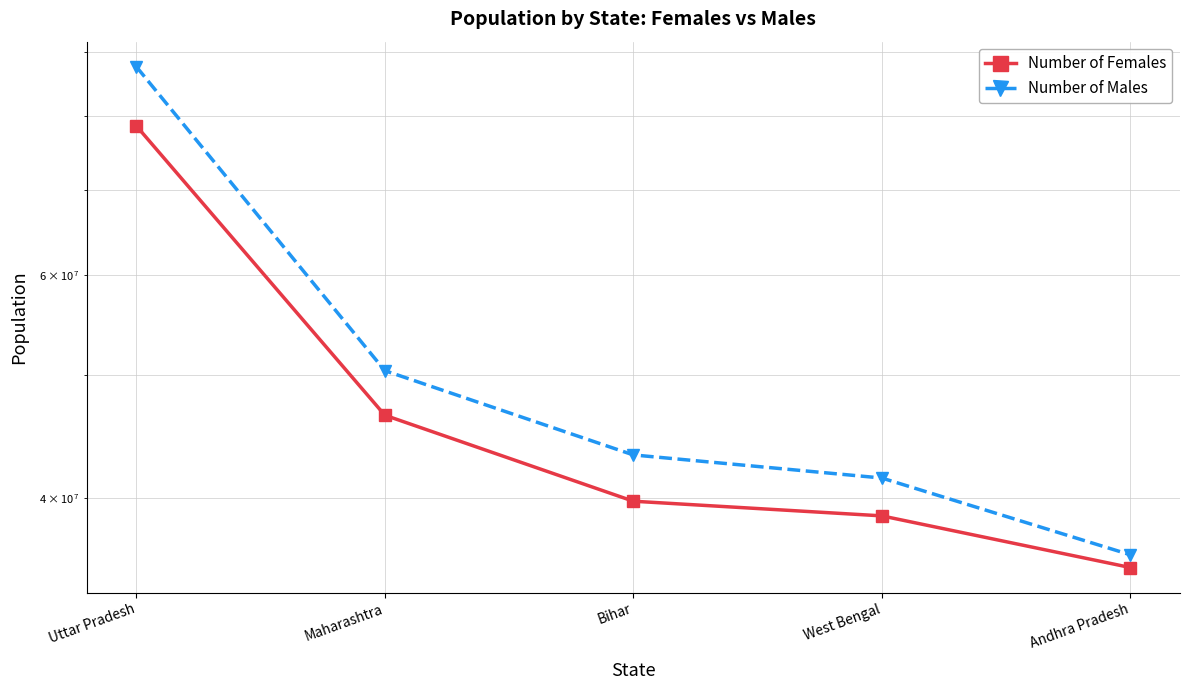

True or false: Number of Females has a value of 27960213 at Maharashtra.

False